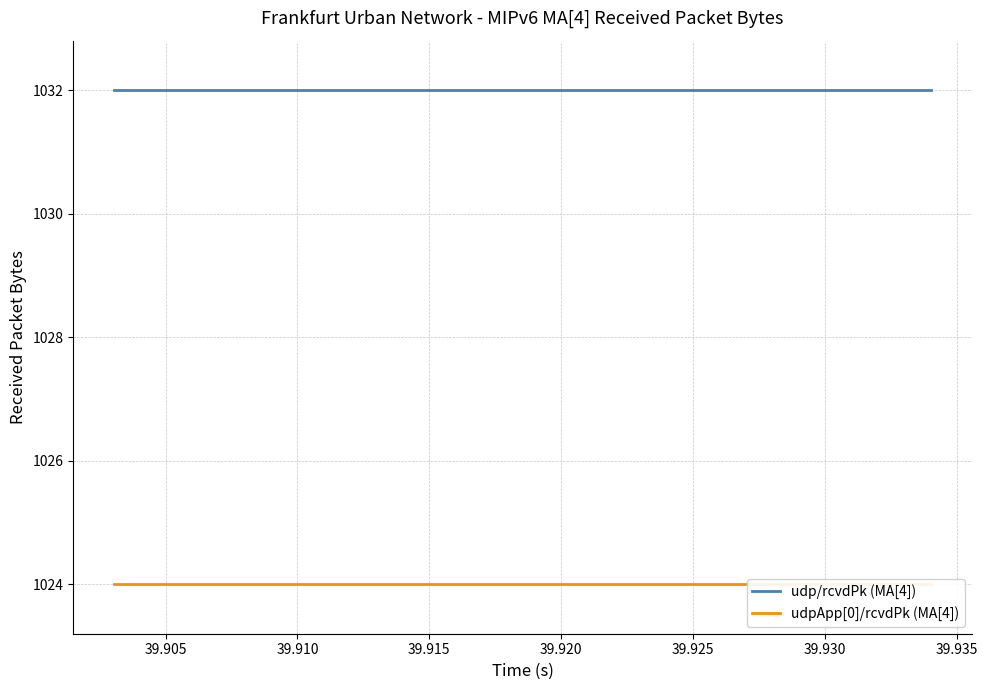

Does the chart display data point markers on the line(s)?

No